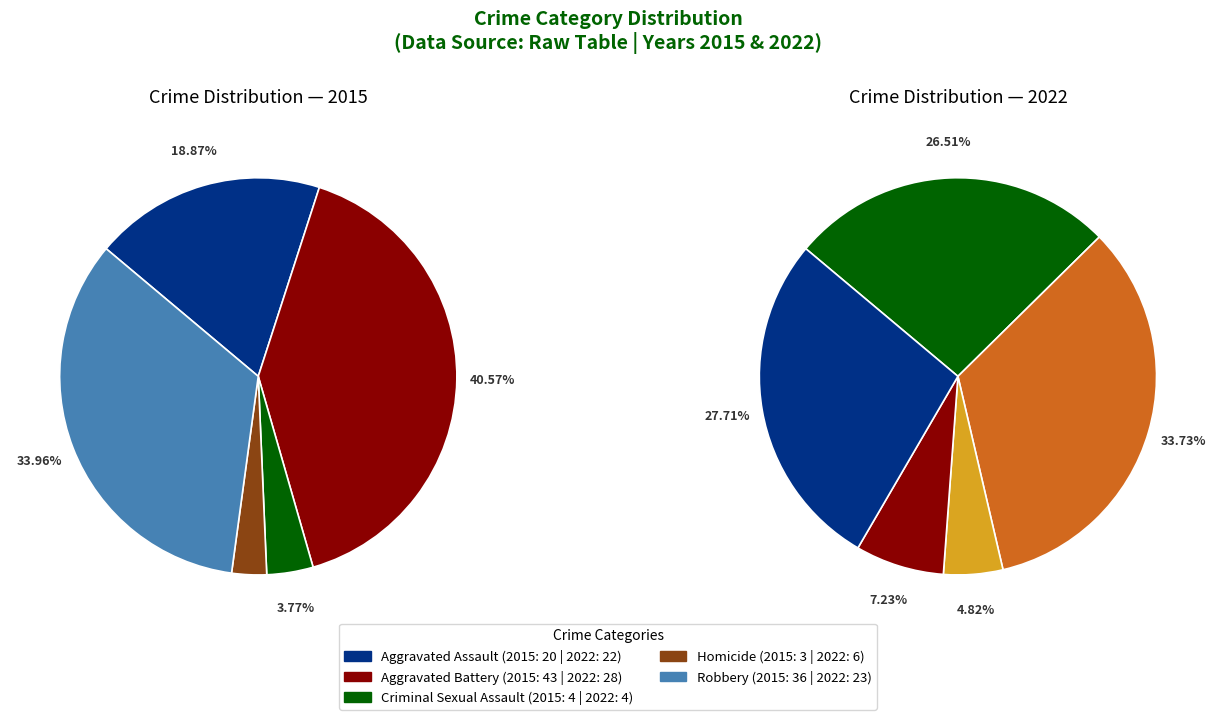

What is the difference between the highest and lowest values at Homicide?

3